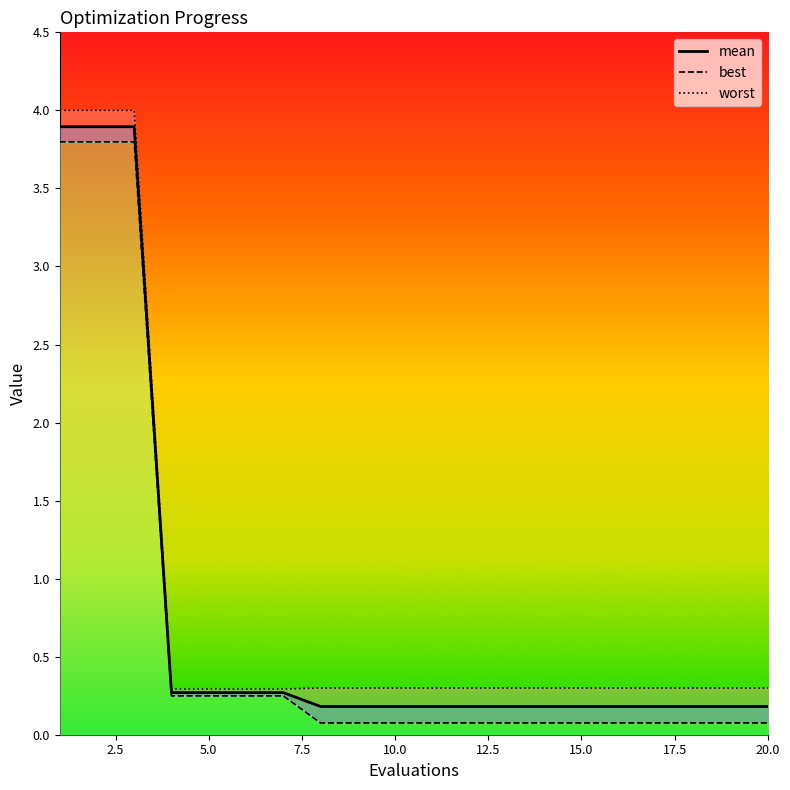

How many data points does each series have?

20